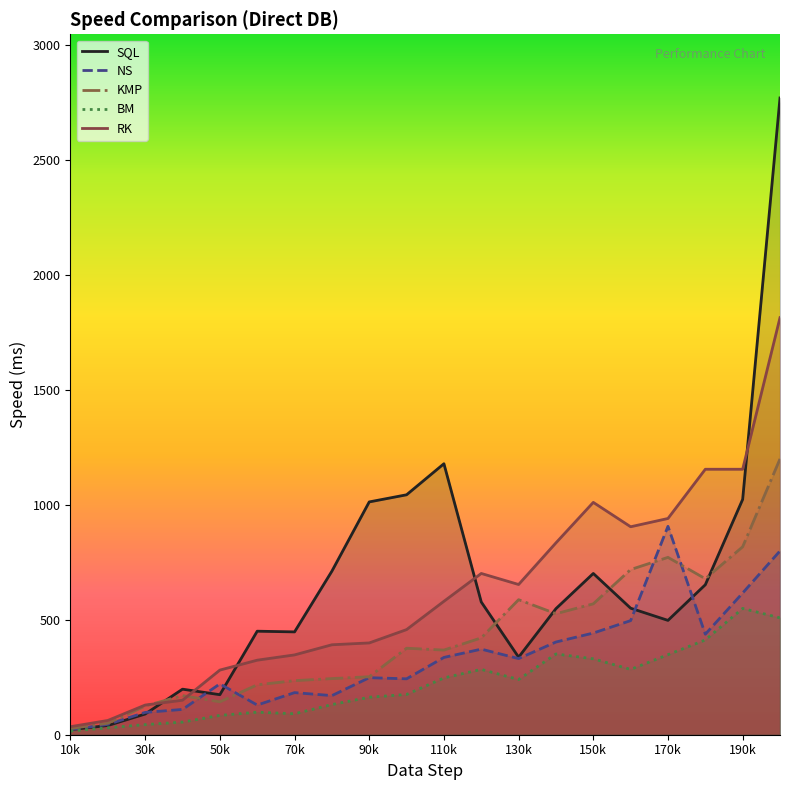

Which series has the largest range (max minus min)?

SQL